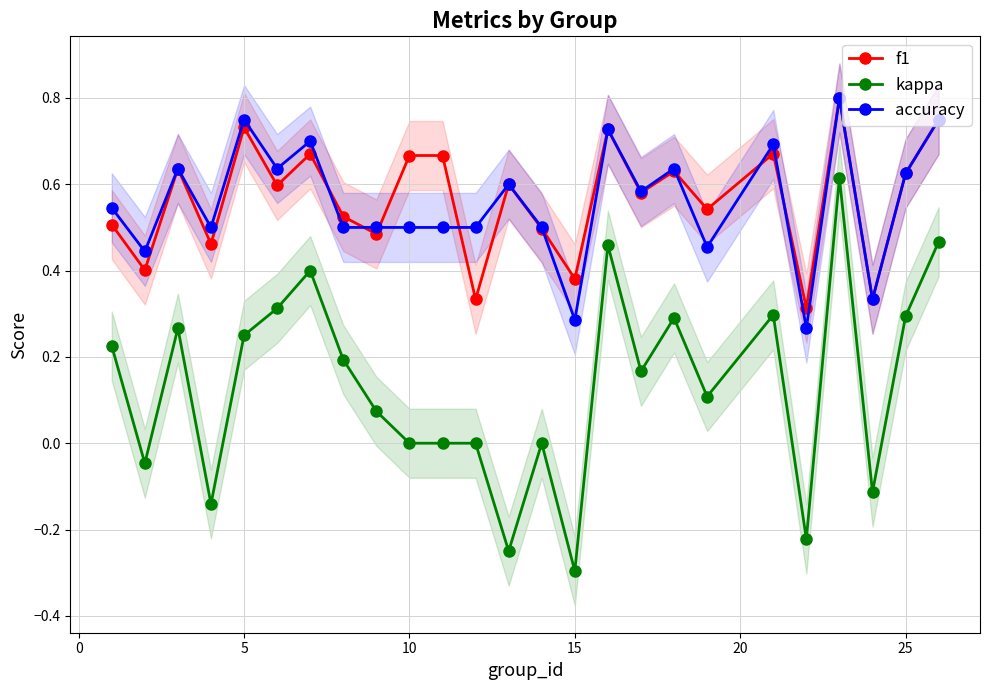

Which series has the widest spread of values?

kappa